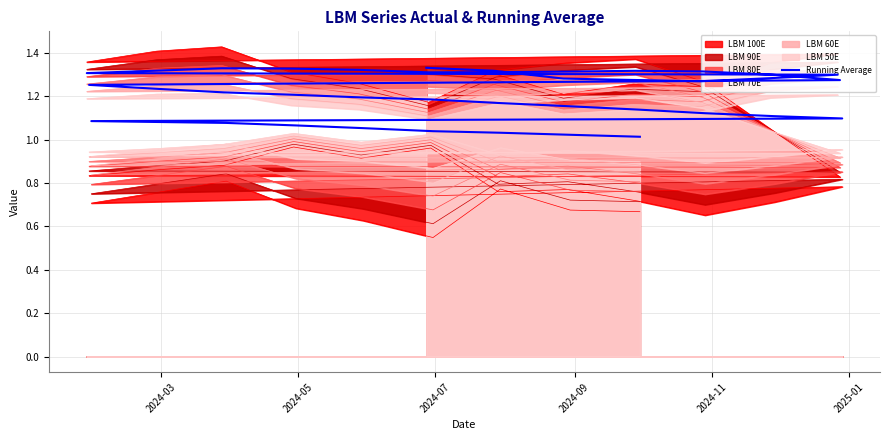

What is the average value?

1.2